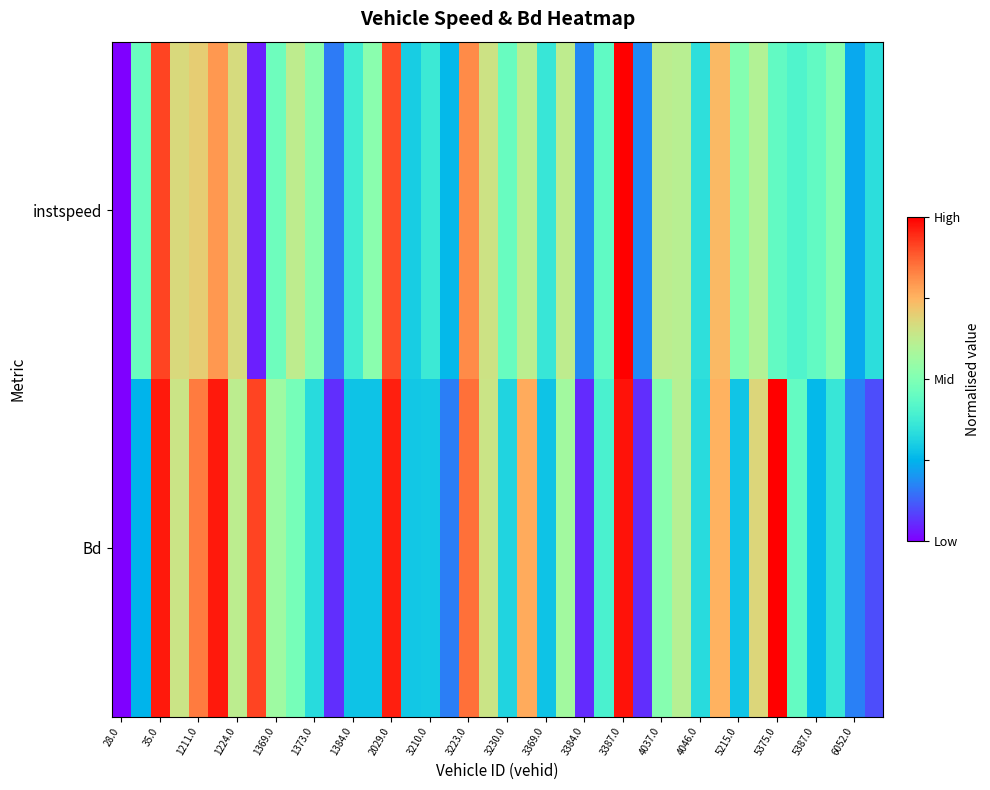

Reading left to right, what are all the values shown in this chart?

instspeed: 0.0	0.5	0.9	0.7	0.7	0.8	0.7	0.0	0.5	0.6	0.5	0.2	0.4	0.5	0.9	0.3	0.4	0.3	0.8	0.7	0.5	0.6	0.4	0.6	0.2	0.4	1.0	0.2	0.6	0.6	0.3	0.7	0.5	0.6	0.4	0.4	0.4	0.5	0.2	0.3
Bd: 0.0	0.3	1.0	0.6	0.8	1.0	0.6	0.9	0.6	0.5	0.3	0.1	0.3	0.3	1.0	0.3	0.3	0.2	0.9	0.6	0.3	0.8	0.3	0.6	0.1	0.4	1.0	0.1	0.5	0.6	0.3	0.8	0.3	0.7	1.0	0.4	0.3	0.4	0.2	0.1